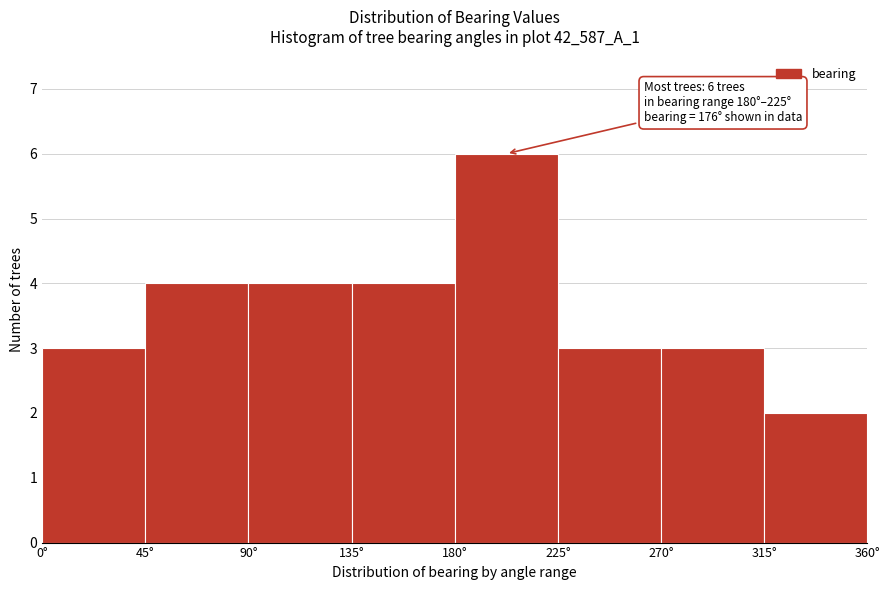

Which range on the x-axis has the tallest bar?

180 to 225